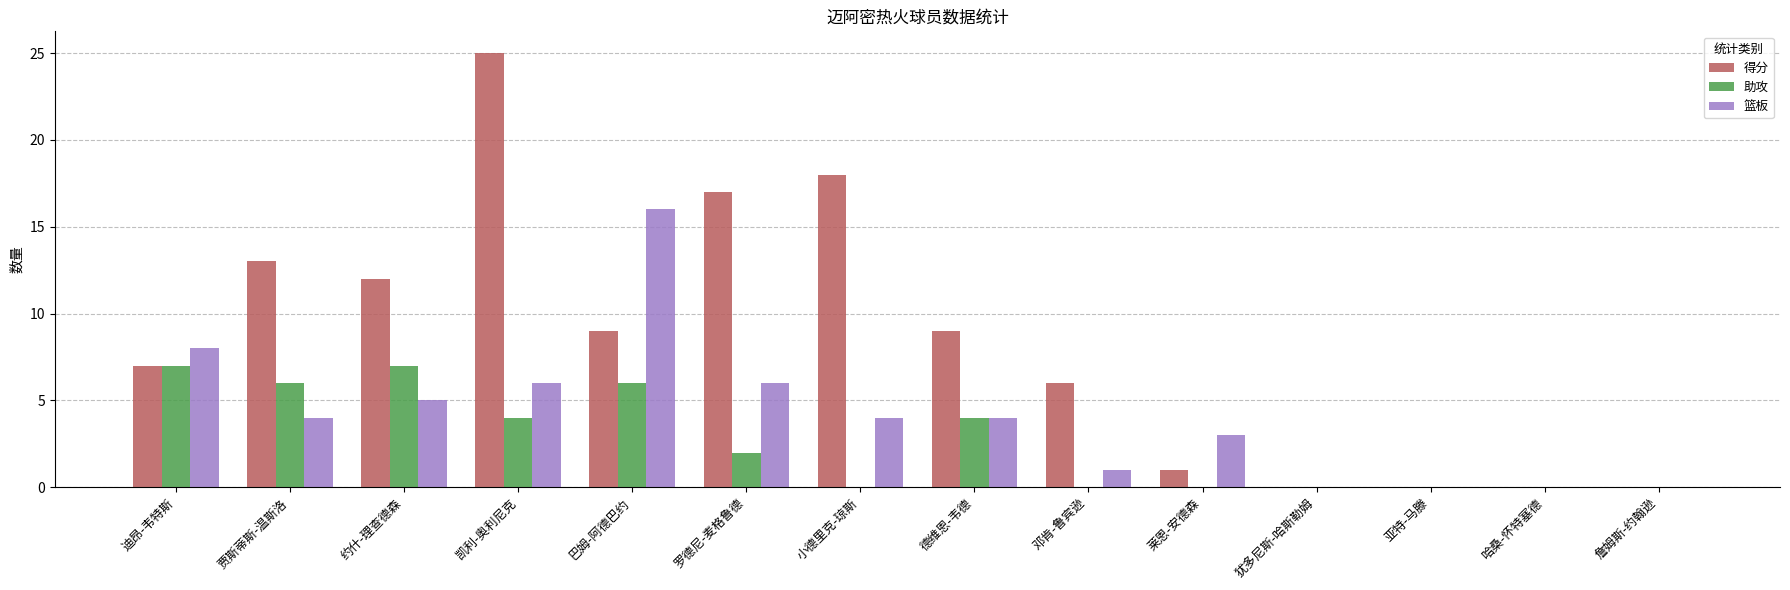

What is the average value of the 得分 series?

8